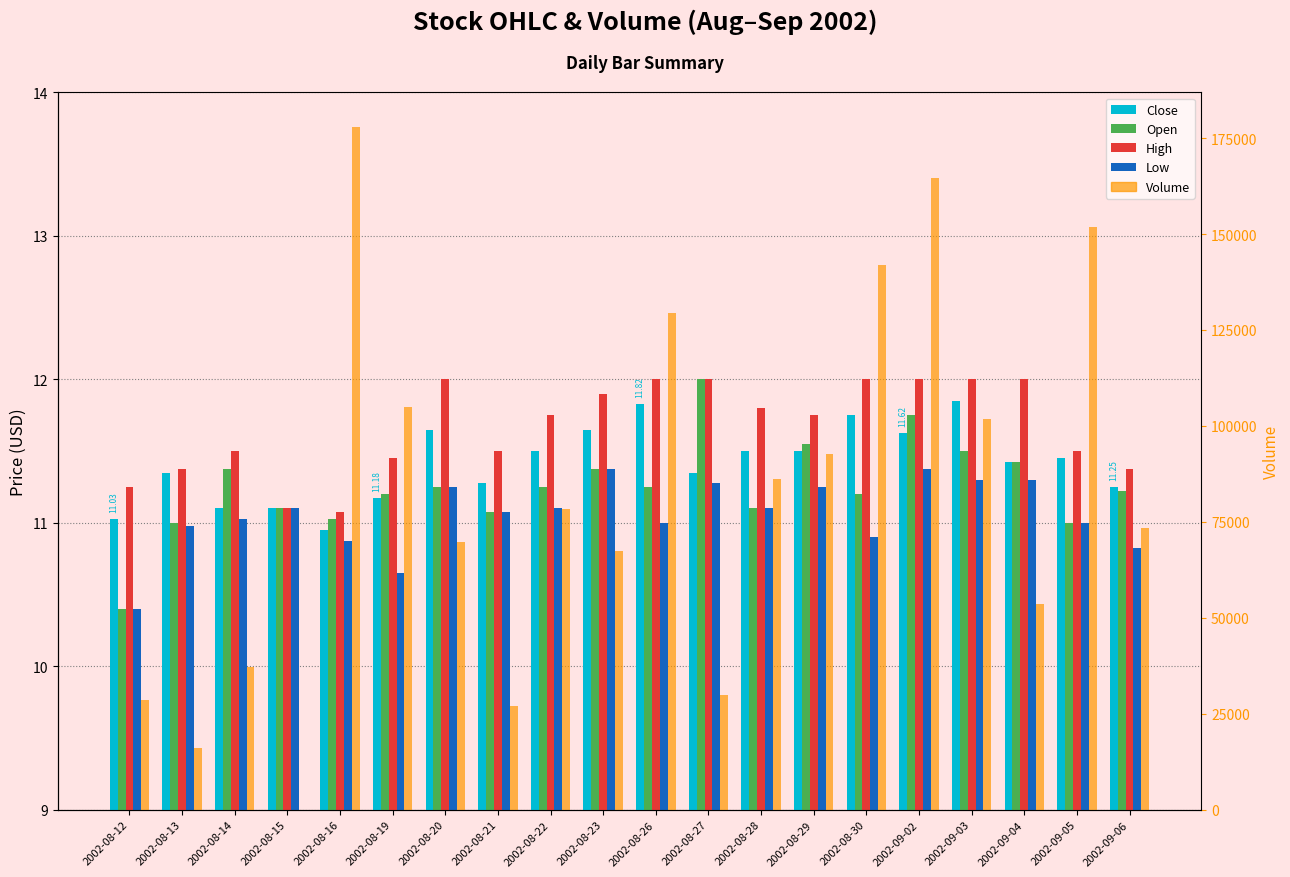

Are the bars horizontal?

No